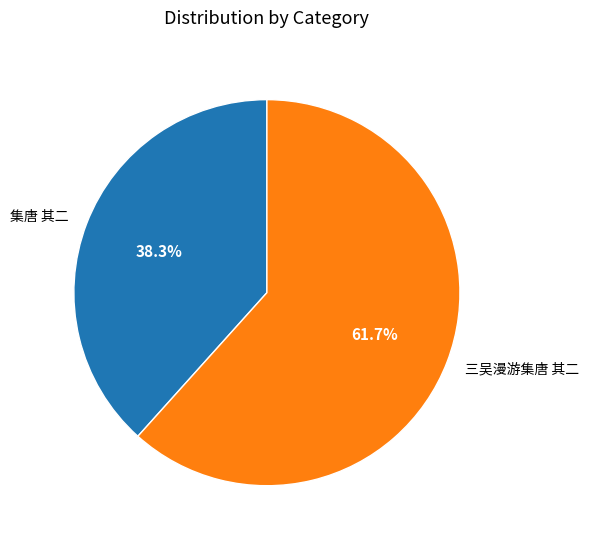

To the nearest percent, what is the difference between the largest and smallest slice percentages?

23%